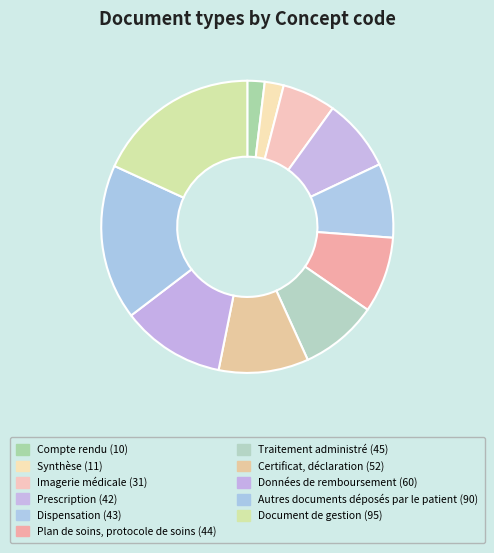

How many segments does this pie chart have?

11